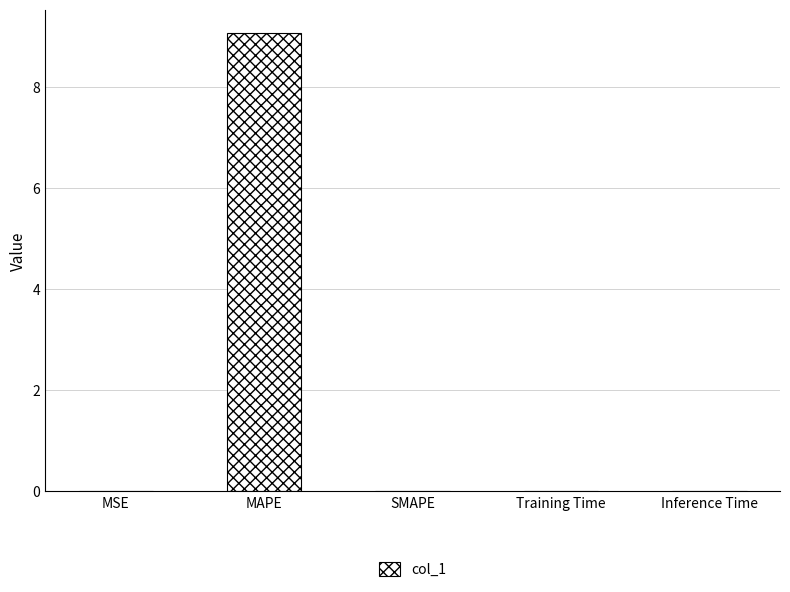

What is the approximate value at MAPE?

9.1